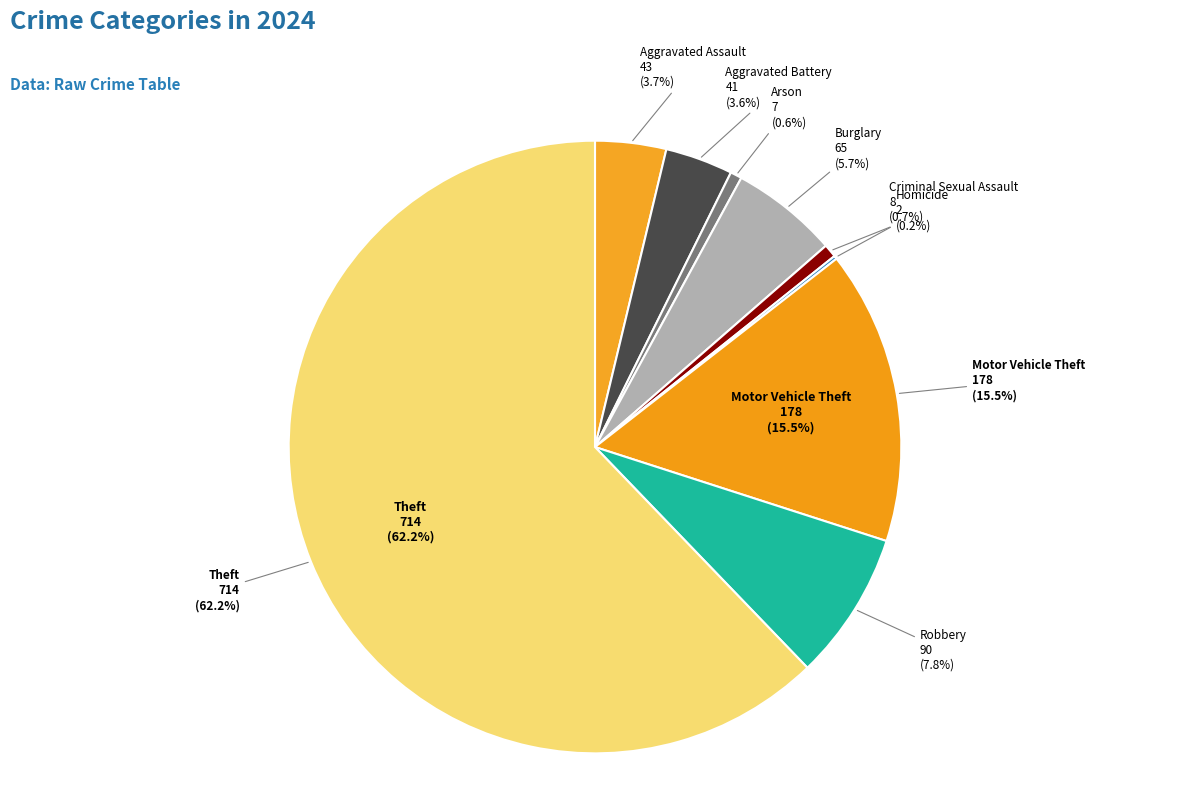

To the nearest percent, what portion does Arson represent?

1%